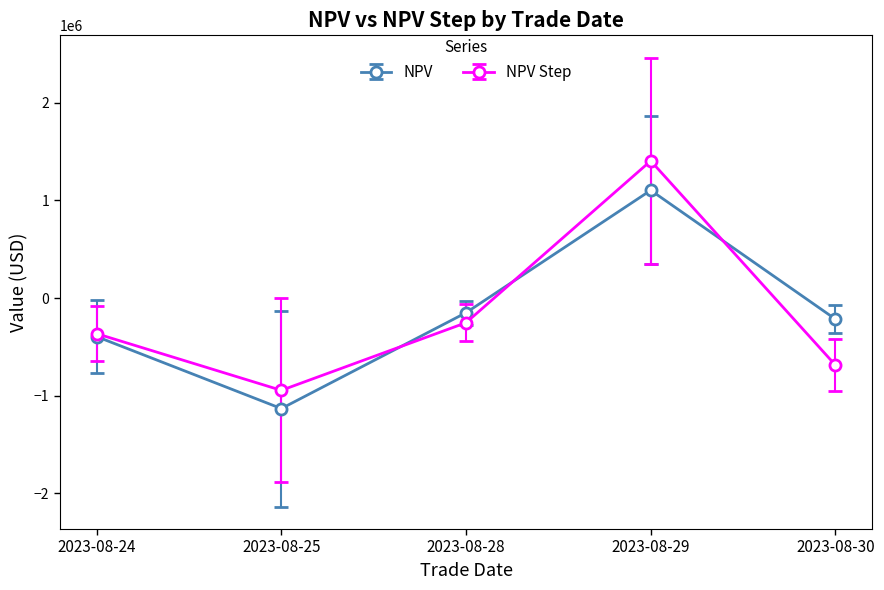

List the labels in order of NPV Step value, smallest first.

2023-08-25, 2023-08-30, 2023-08-24, 2023-08-28, 2023-08-29